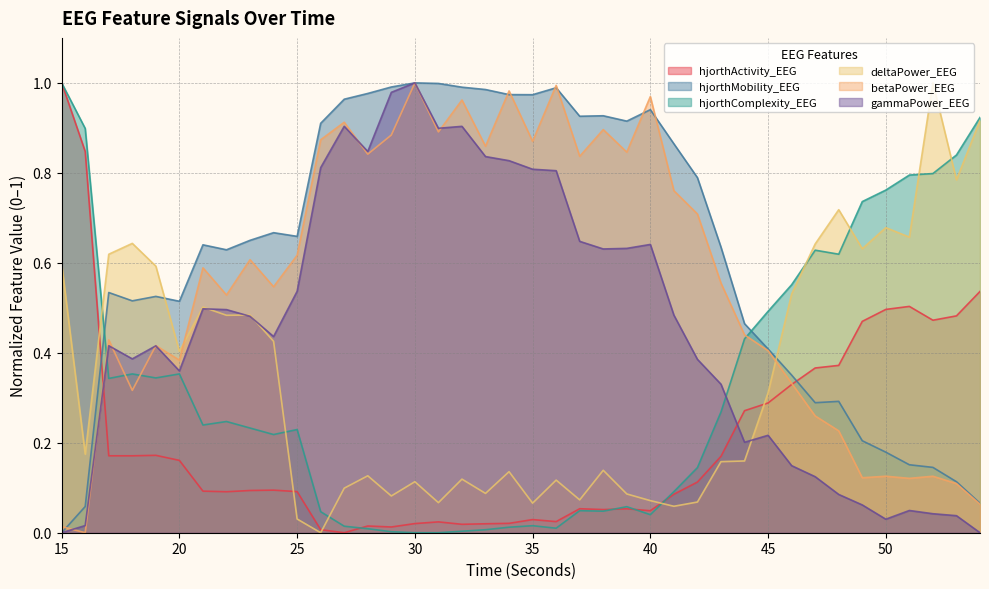

How many data points in gammaPower_EEG are above 0?

38